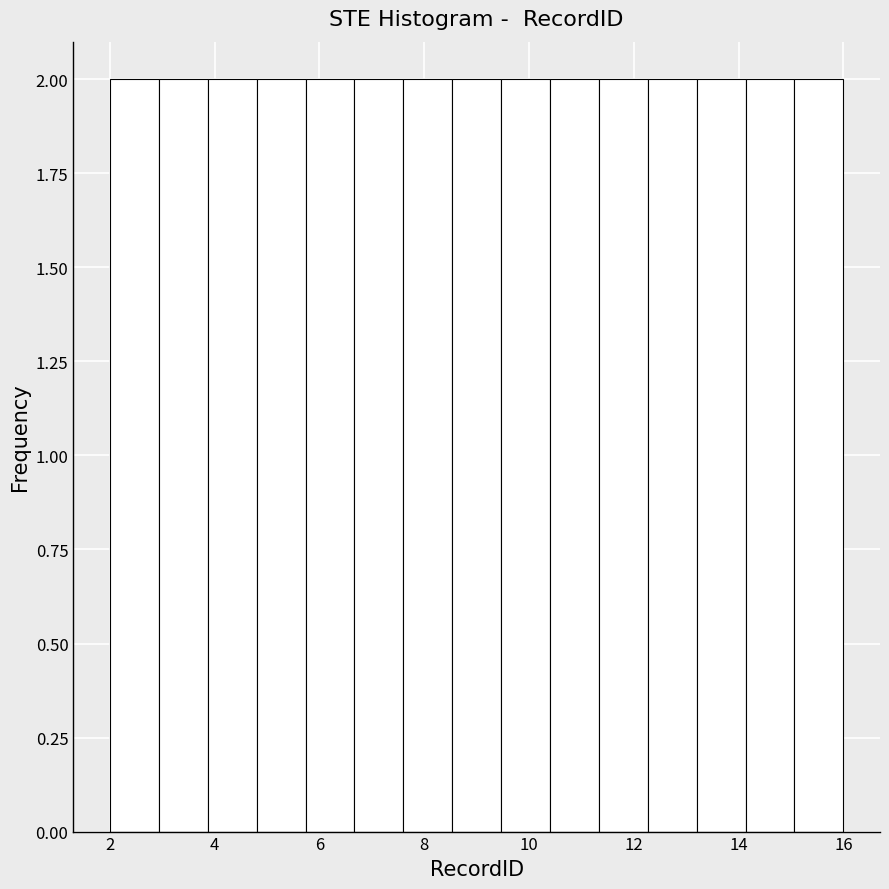

Reading left to right, list every bar in this chart as the range it spans on the x-axis followed by its height. Neither the bar edges nor the heights are printed on the chart, so give them approximately, as read against the axes.

2.0 to 3.0: 2
3.0 to 3.8: 2
3.8 to 4.8: 2
4.8 to 5.8: 2
5.8 to 6.6: 2
6.6 to 7.6: 2
7.6 to 8.6: 2
8.6 to 9.4: 2
9.4 to 10.4: 2
10.4 to 11.4: 2
11.4 to 12.2: 2
12.2 to 13.2: 2
13.2 to 14.2: 2
14.2 to 15.0: 2
15.0 to 16.0: 2